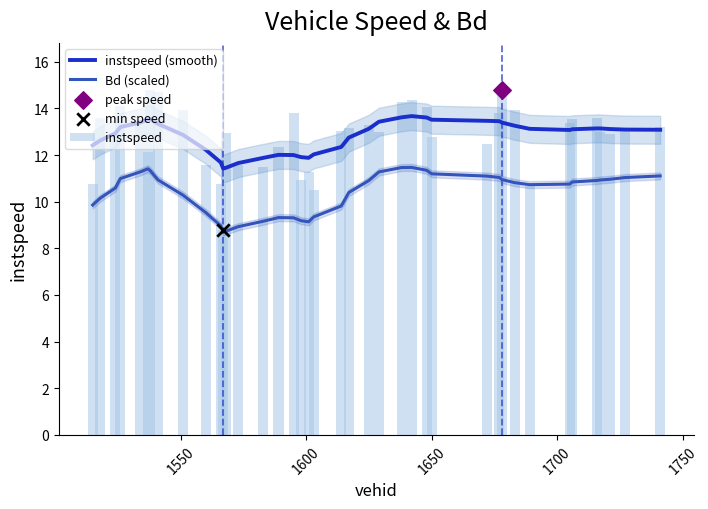

Which series reaches the minimum Y coordinate?

Bd (scaled)